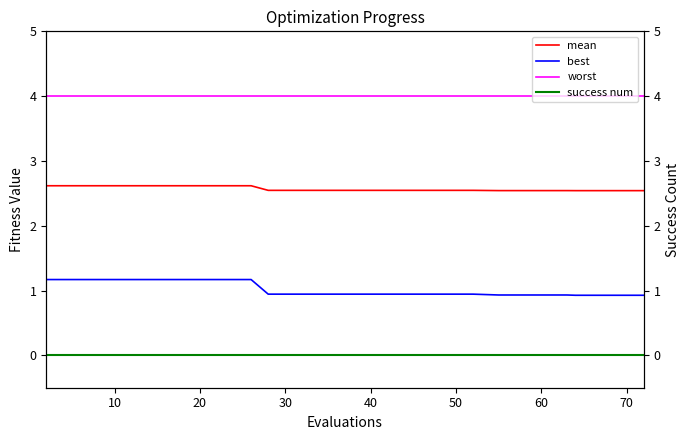

True or false: mean has a value of 2.6 at 10.

True